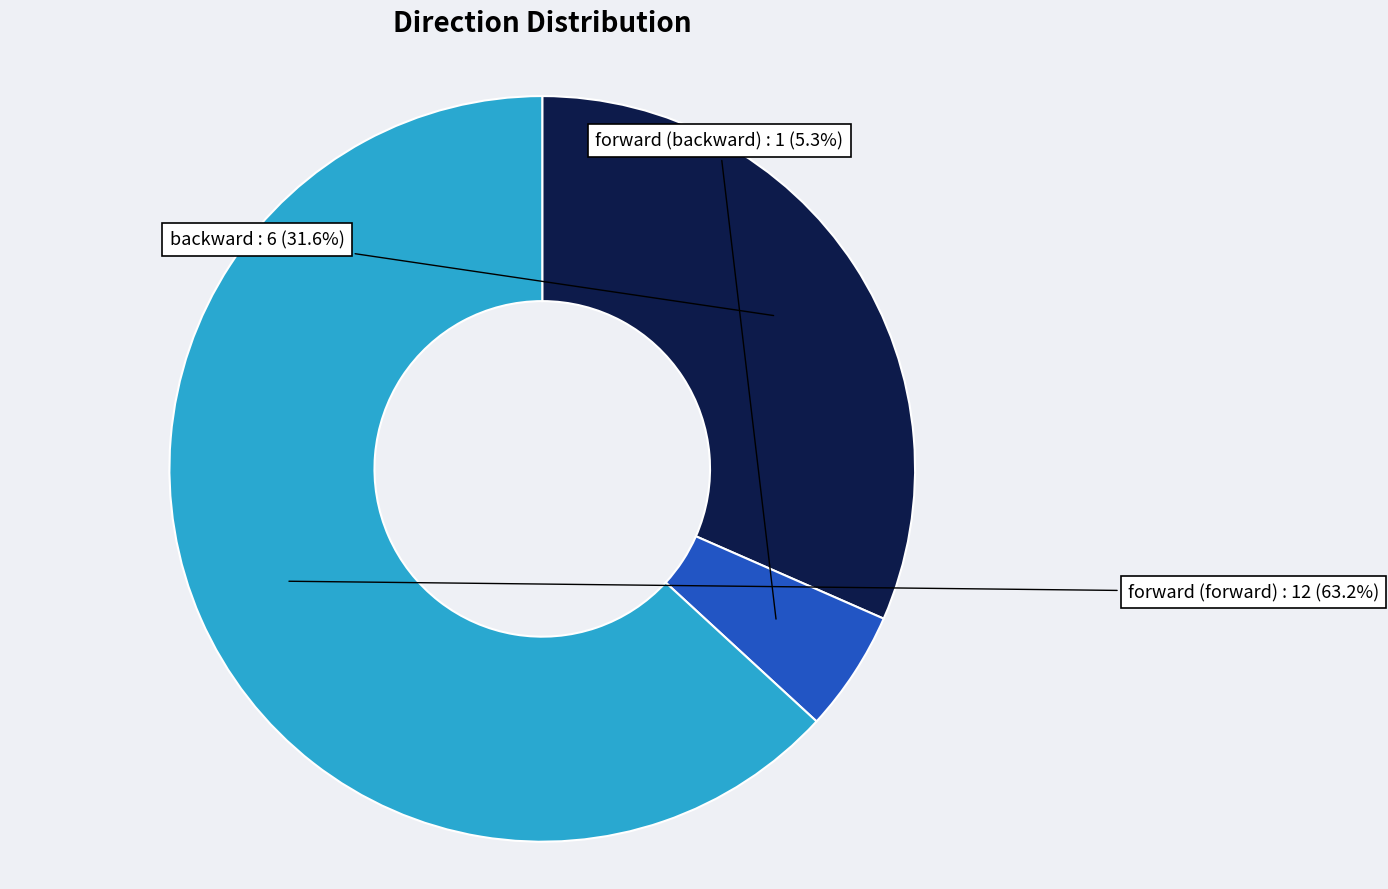

Rank the categories by value from lowest to highest.

forward (backward), backward, forward (forward)